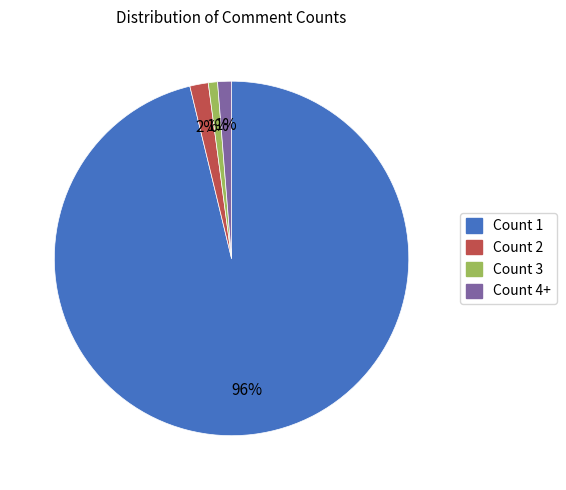

Is Count 3 the majority of the pie?

No